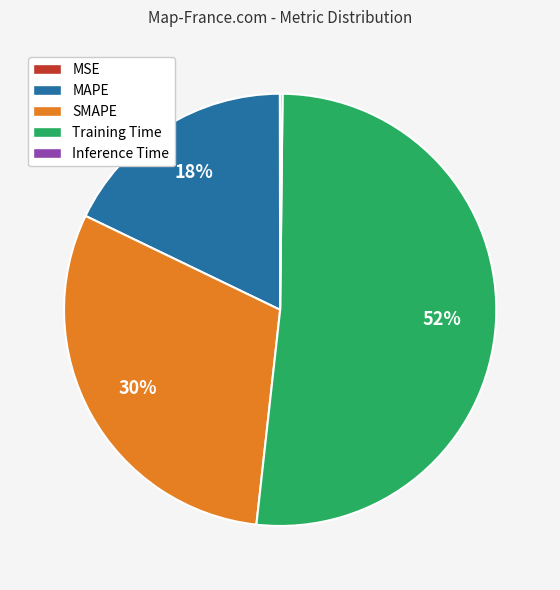

What is the largest slice in the pie chart?

Training Time